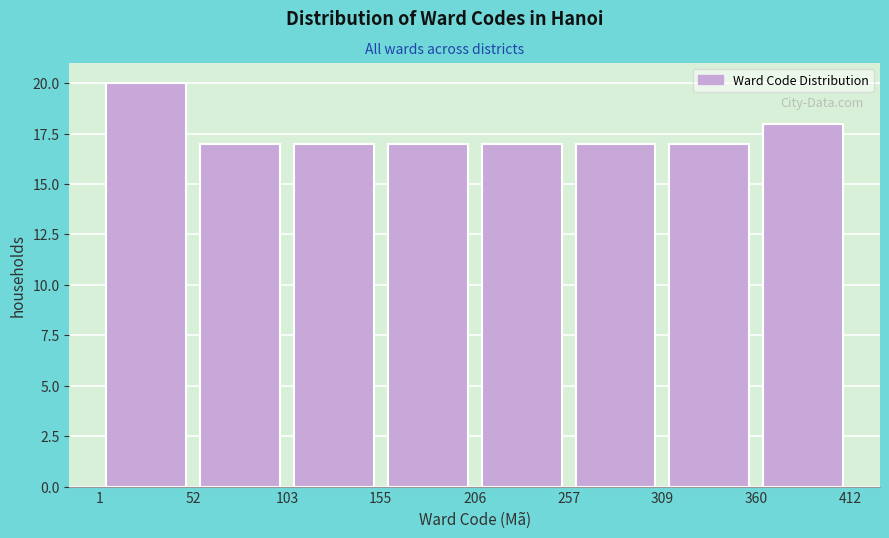

Reading left to right, list every bar in this chart as the range it spans on the x-axis followed by its height. The values are not printed on the chart, so give them approximately, as read against the axis.

1 to 52: 20
52 to 103: 17
103 to 155: 17
155 to 206: 17
206 to 257: 17
257 to 309: 17
309 to 360: 17
360 to 412: 18